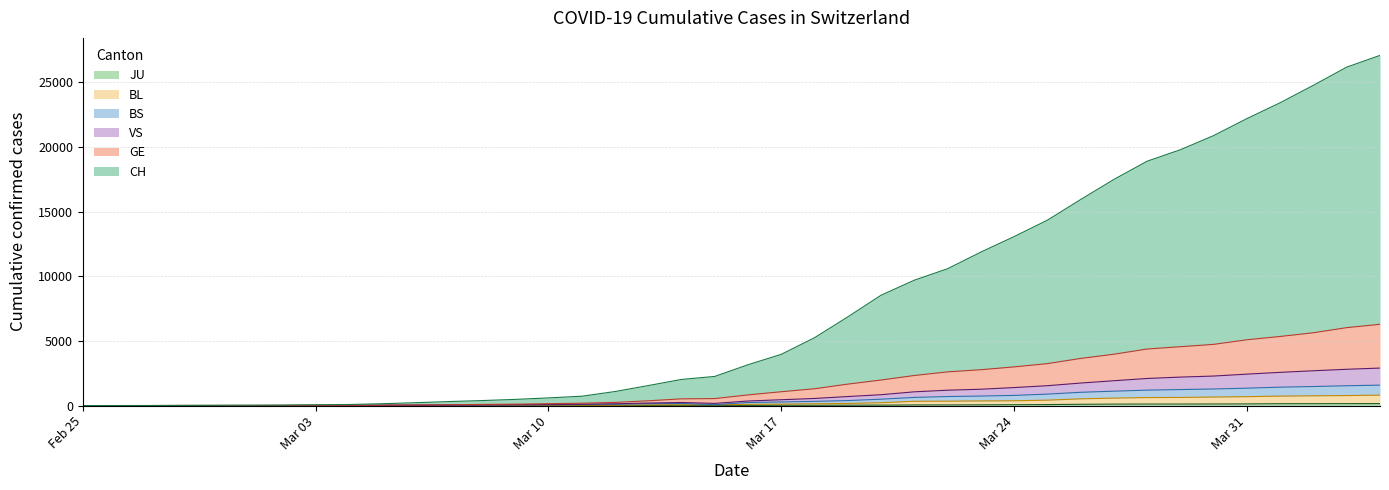

True or false: BL has more than 0 points higher than both neighbors.

False